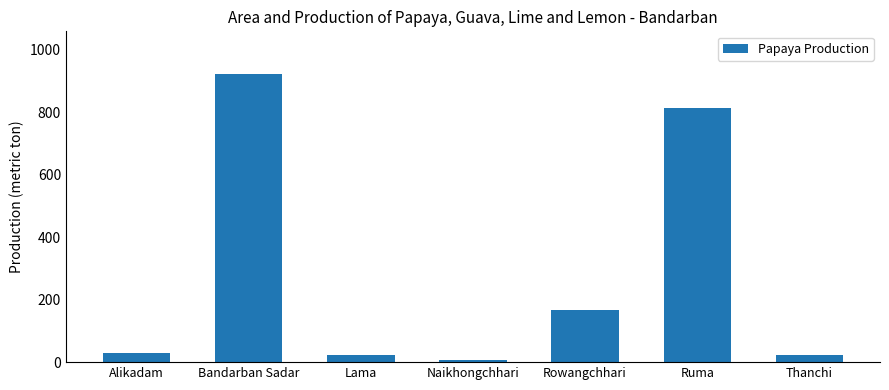

Which category has the highest value across all series?

Bandarban Sadar